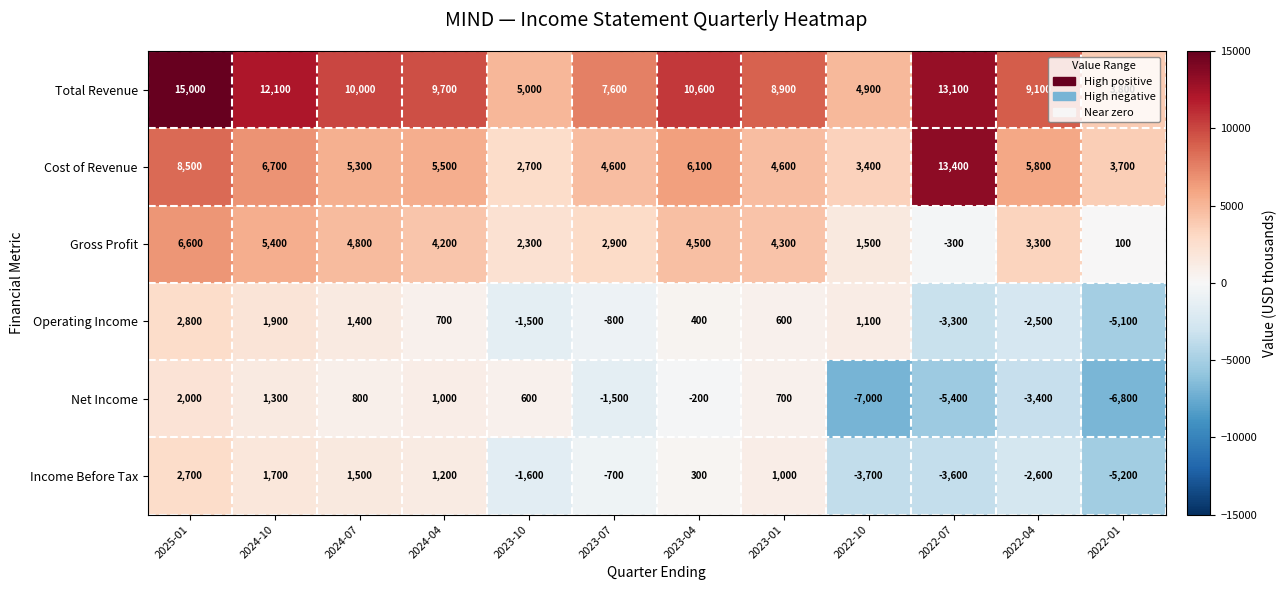

Is it true that Net Income equals 600 at 2023-10?

True